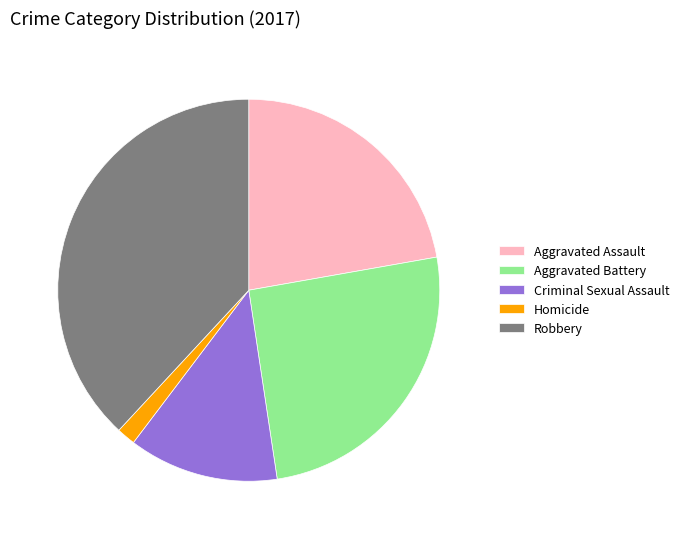

What is the ratio of the value at Robbery to the value at Aggravated Assault?

1.7